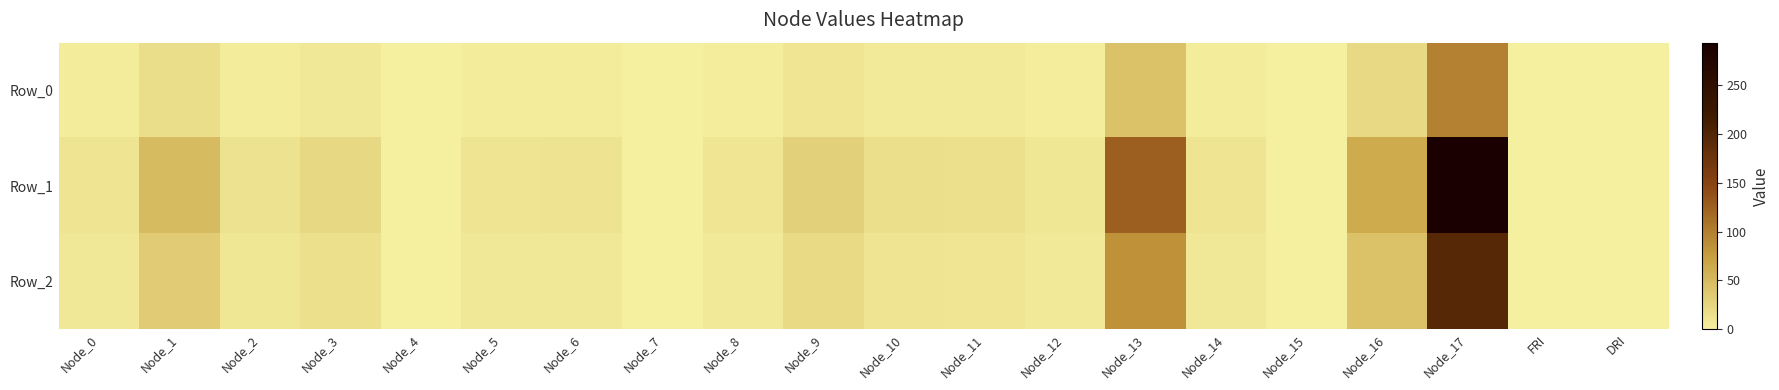

How many series are shown in this chart?

3